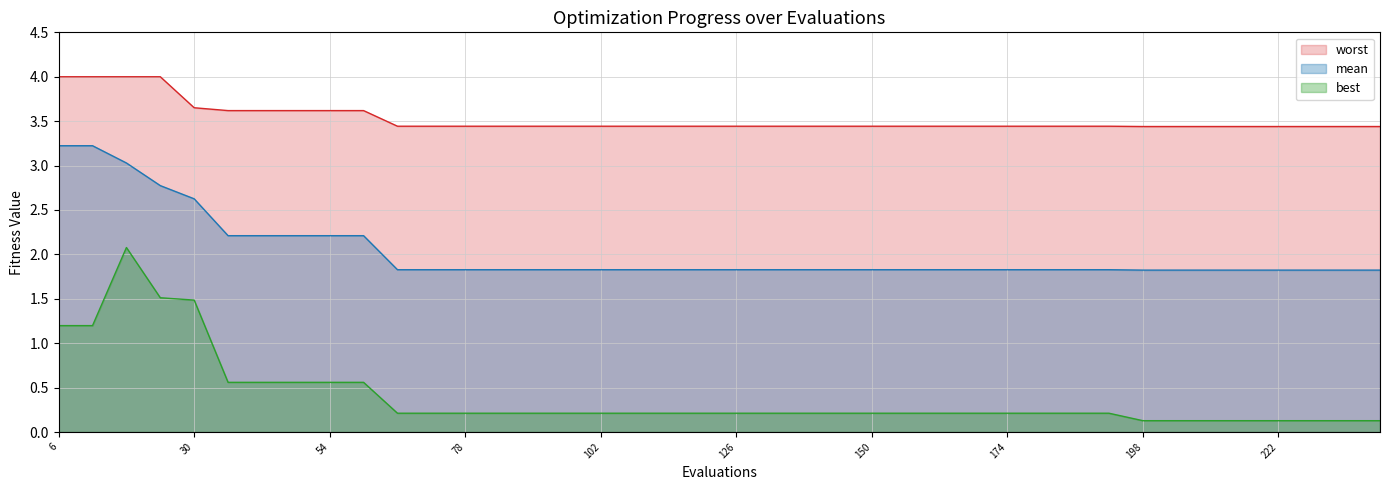

What is the maximum value shown in the chart?

4.0